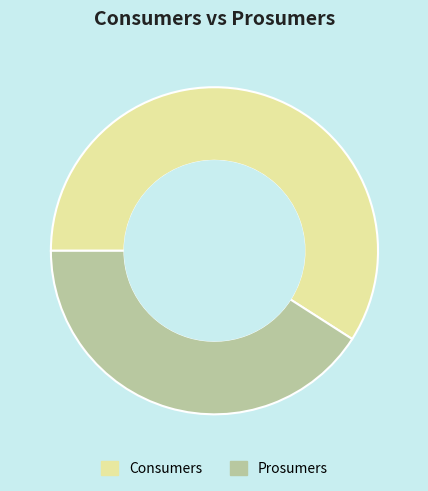

Which slice represents more than half of the pie?

Consumers